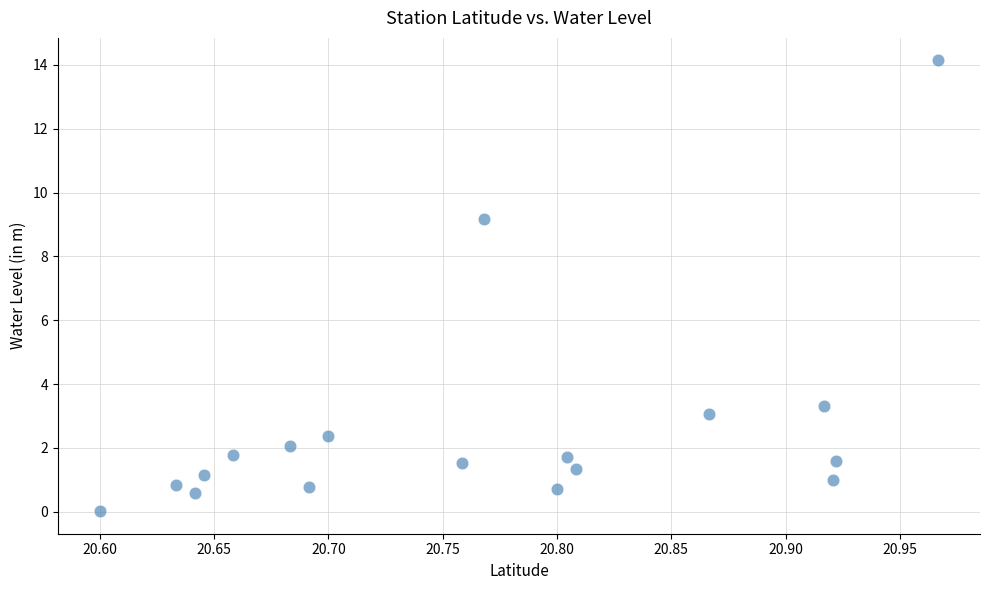

What Y value in the scatter plot is closest to 7?

9.2